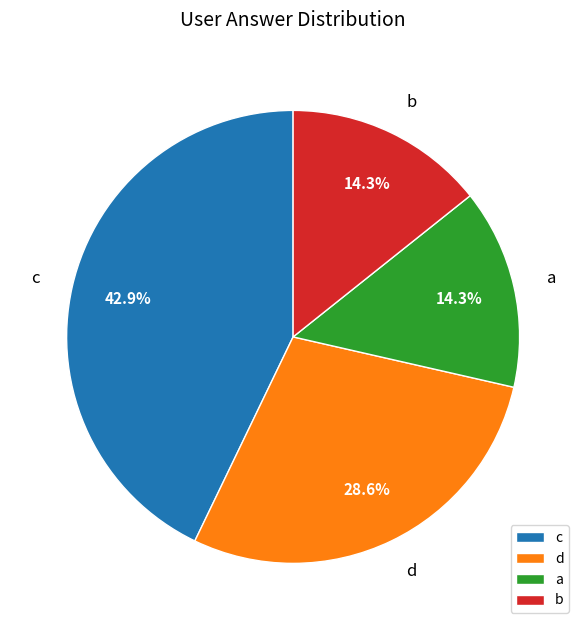

To the nearest percent, what percentage of the pie is c?

43%